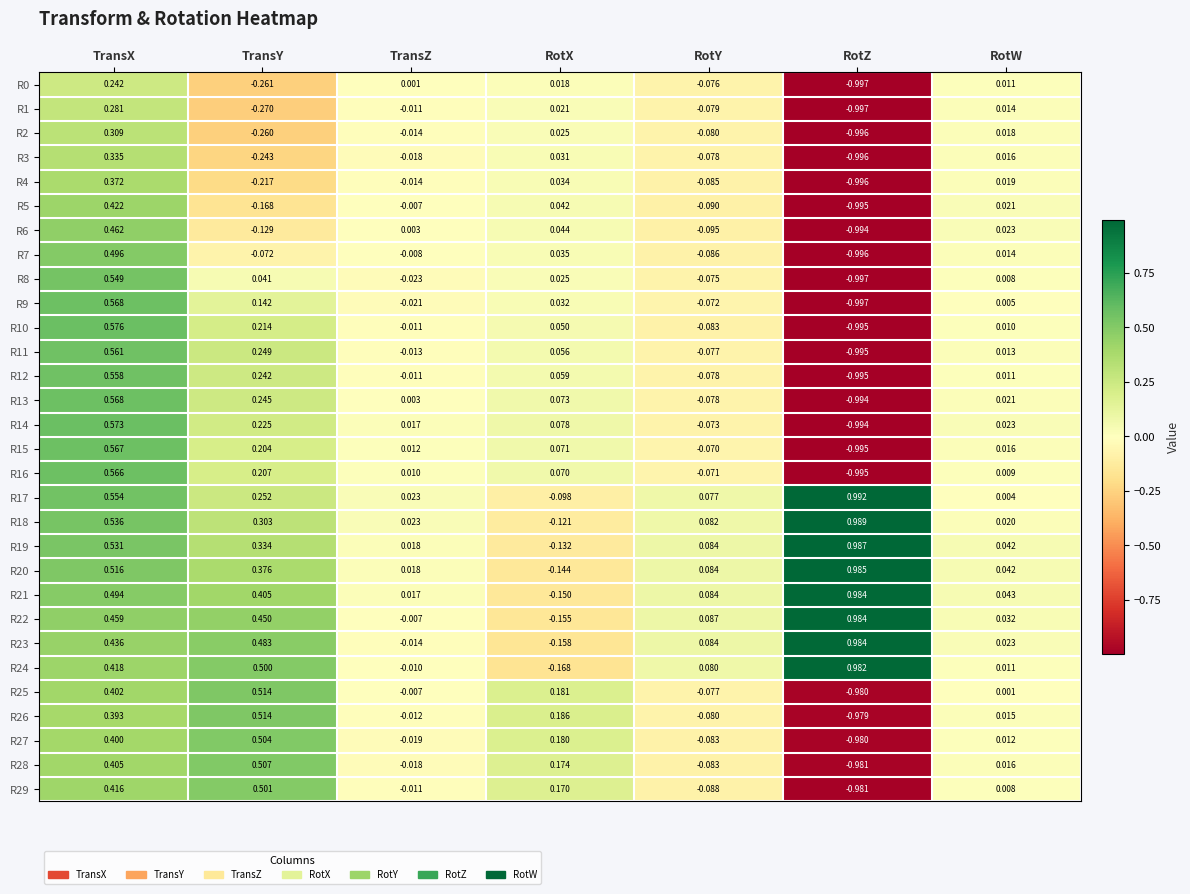

At which category is the sum across all series the highest?

TransX